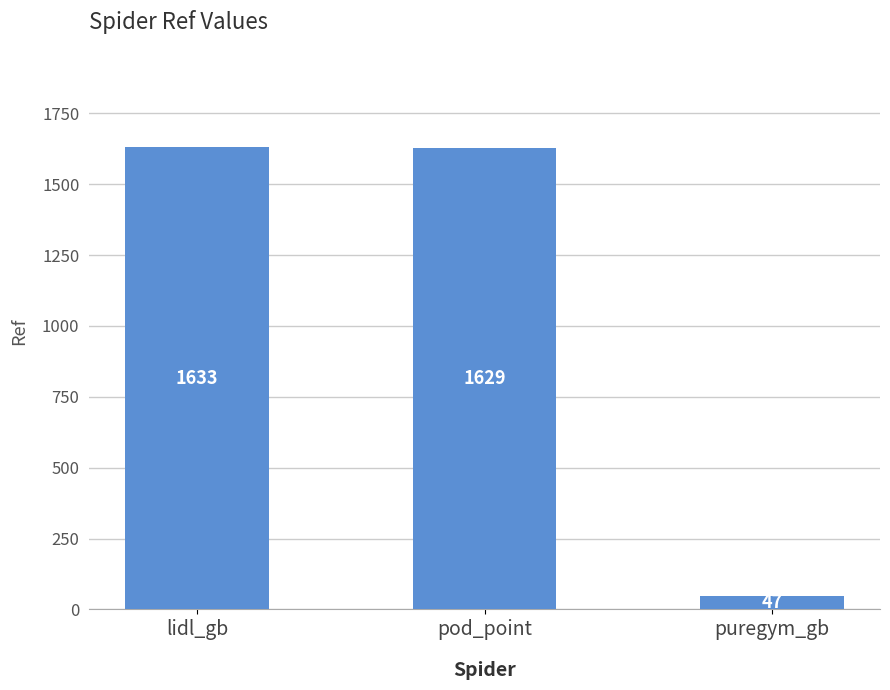

What position from the left is lidl_gb?

1